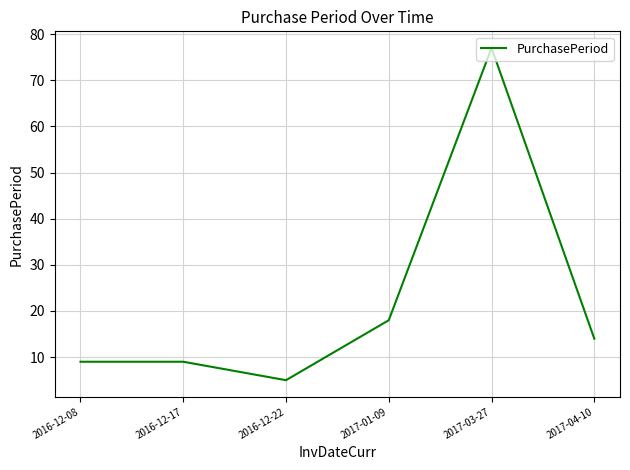

Where is the first local minimum?

2016-12-22